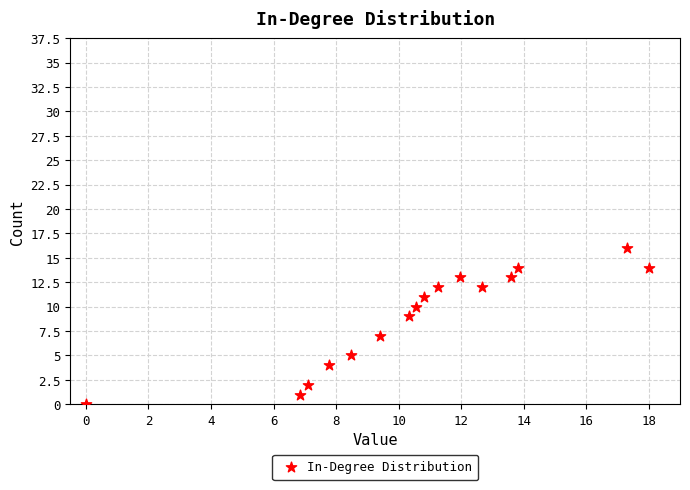

What is the range of Y values (max minus min)?

16